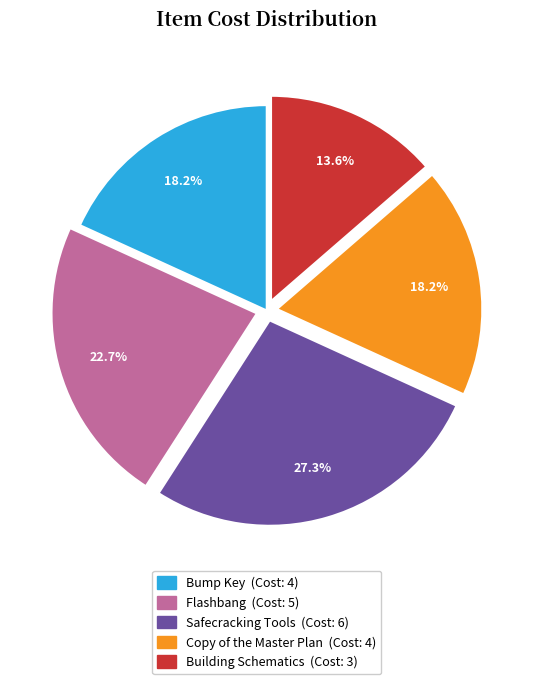

Does Safecracking Tools account for over 50% of the chart?

No